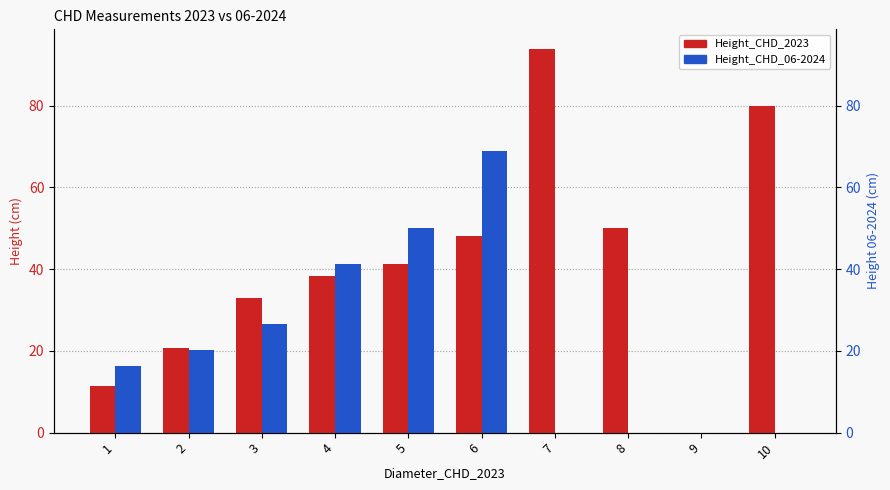

List the labels in order of Height_CHD_06-2024 value, largest first.

6, 5, 4, 3, 2, 1, 7, 8, 9, 10